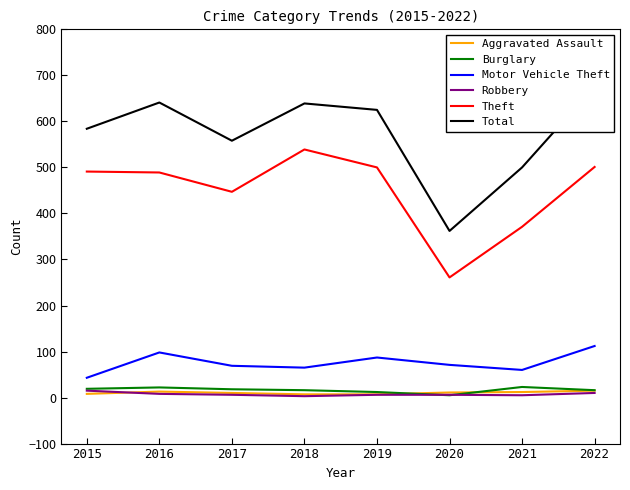

Rank the series at 2020 from lowest to highest value.

Burglary, Robbery, Aggravated Assault, Motor Vehicle Theft, Theft, Total